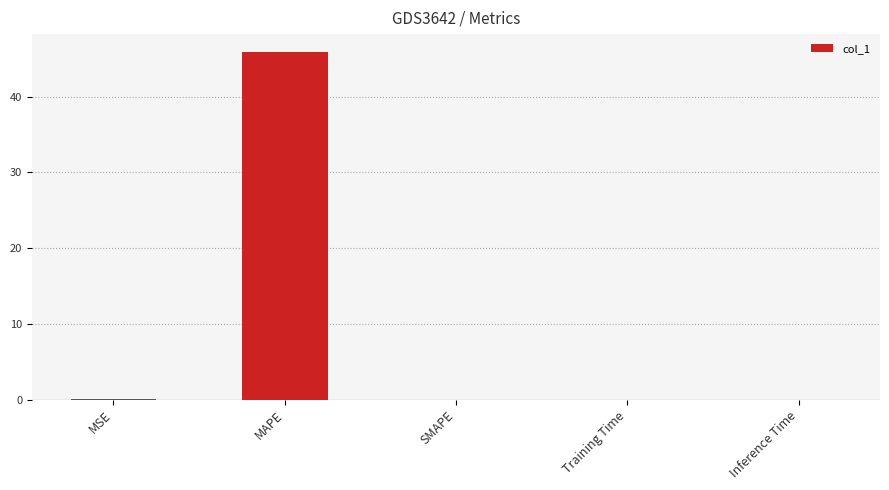

At which category does the chart reach its peak across all series?

MAPE